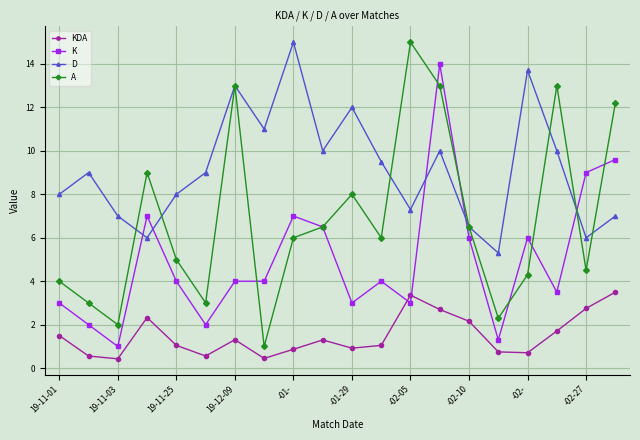

In D, how many points are lower than both neighbors (excluding endpoints)?

6